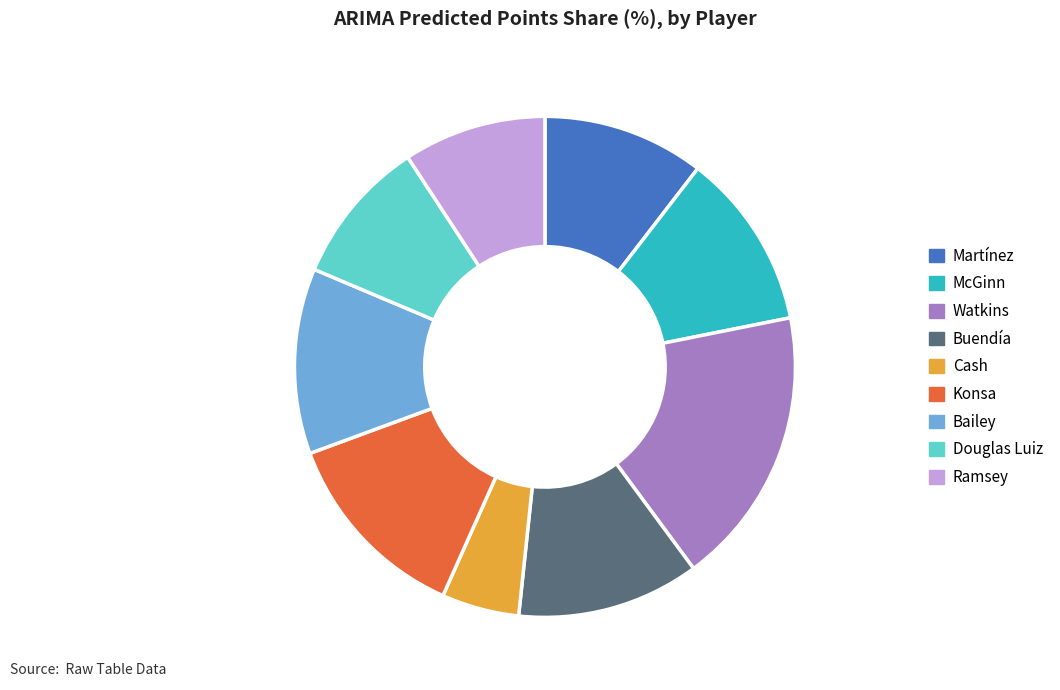

Approximately how many times larger is the value at Bailey compared to Martínez?

1.1